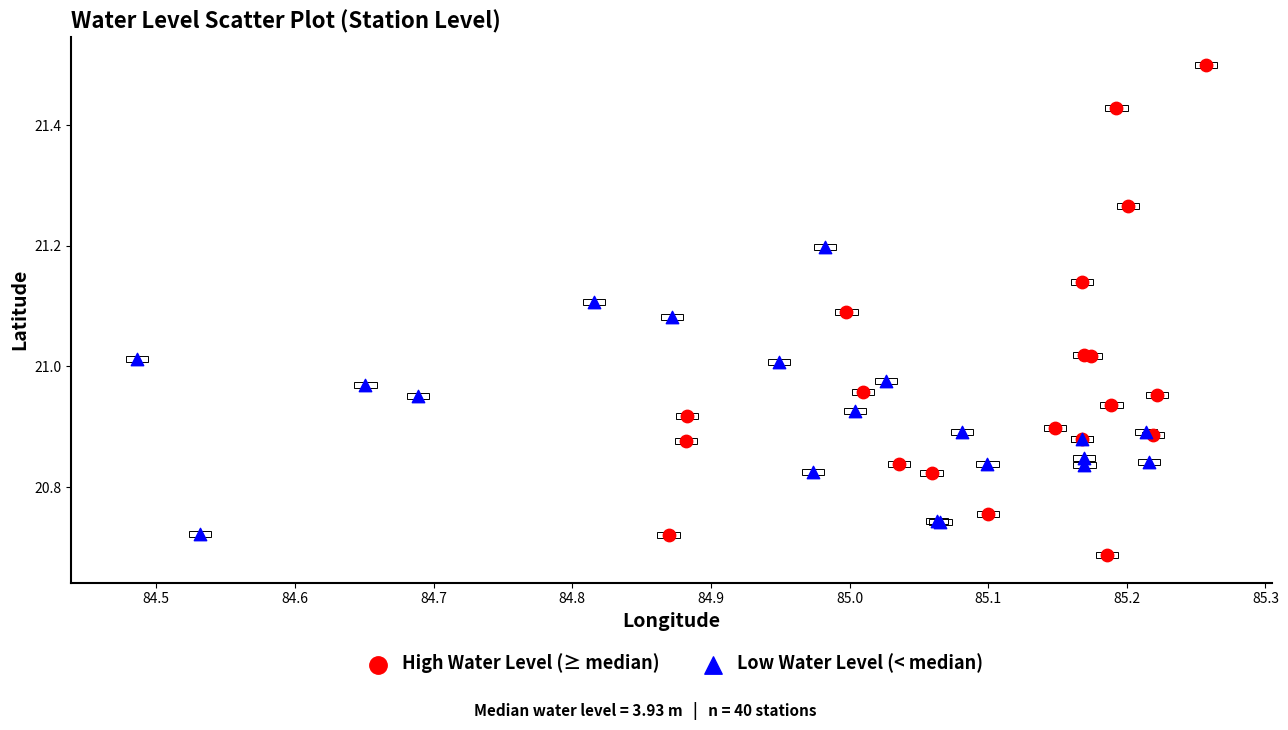

Which series reaches the minimum Y coordinate?

High Water Level (≥ median)